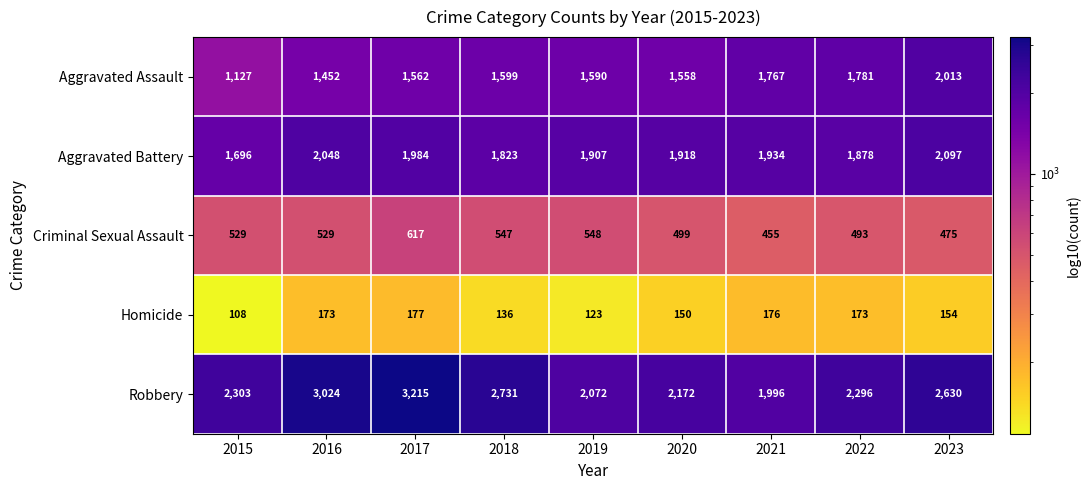

True or false: Aggravated Battery has a value of 1907 at 2019.

True